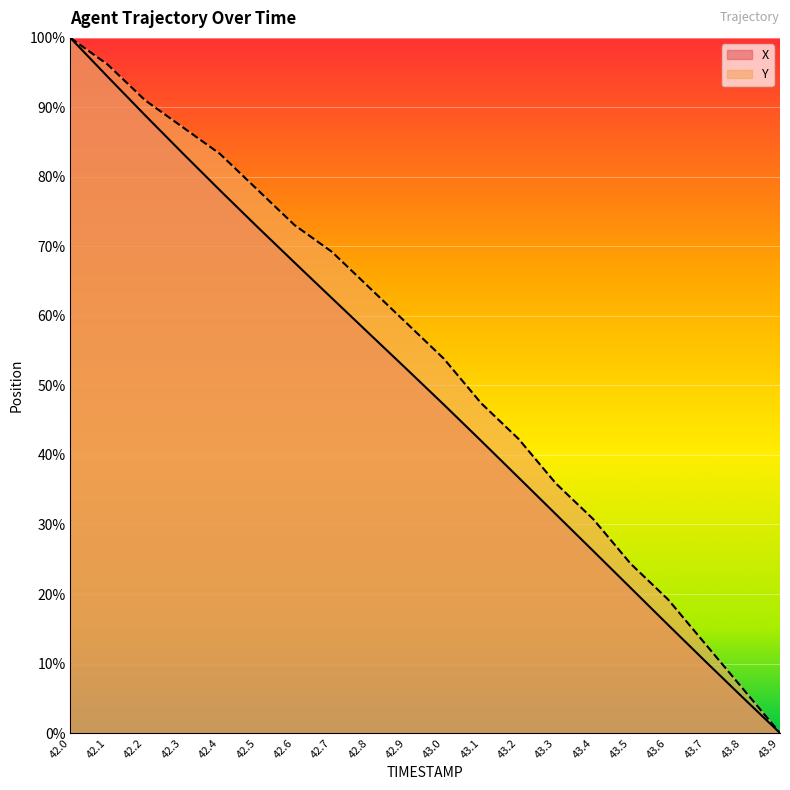

What is the total value across all series at 43.3?

67.4